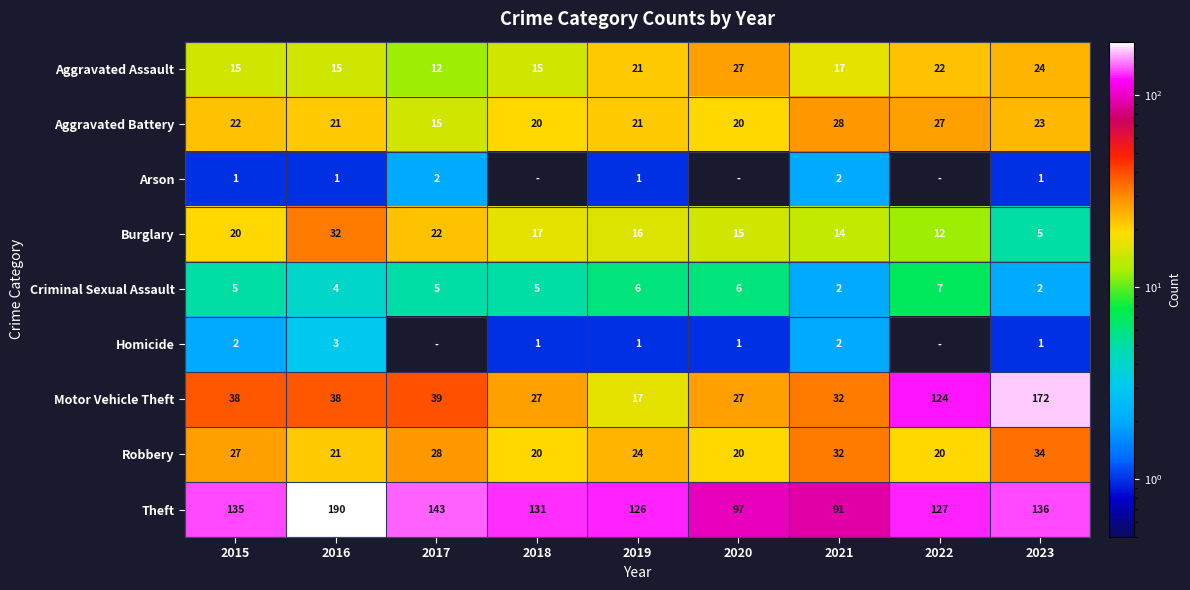

How many values in the Theft series are below 131?

4